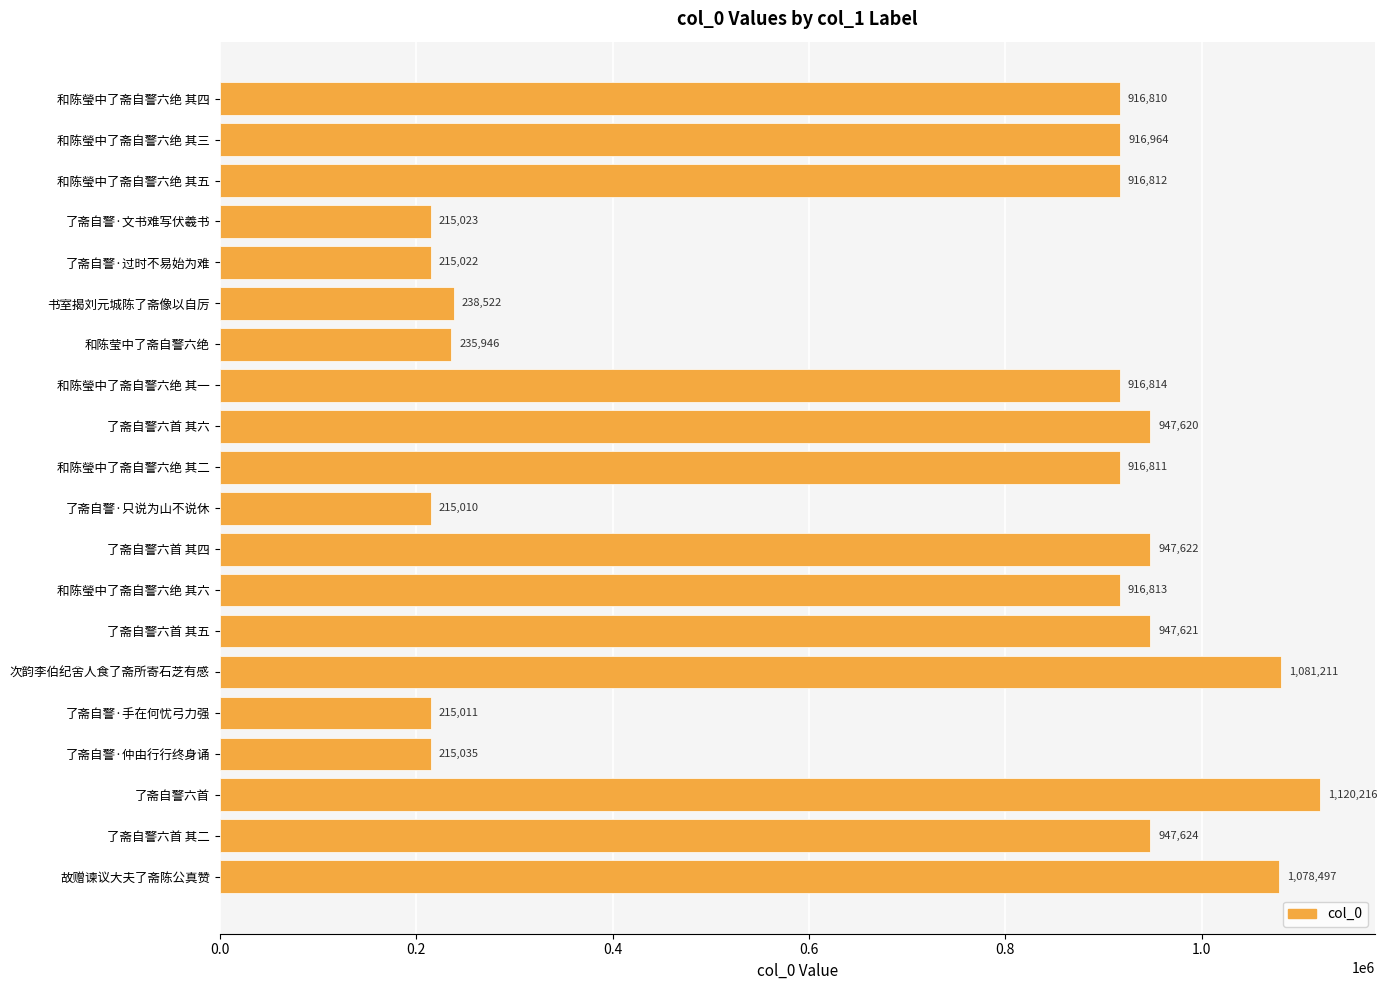

Rank the categories by value from highest to lowest.

了斋自警六首, 次韵李伯纪舍人食了斋所寄石芝有感, 故赠谏议大夫了斋陈公真赞, 了斋自警六首 其二, 了斋自警六首 其四, 了斋自警六首 其五, 了斋自警六首 其六, 和陈瑩中了斋自警六绝 其三, 和陈瑩中了斋自警六绝 其一, 和陈瑩中了斋自警六绝 其六, 和陈瑩中了斋自警六绝 其五, 和陈瑩中了斋自警六绝 其二, 和陈瑩中了斋自警六绝 其四, 书室揭刘元城陈了斋像以自厉, 和陈莹中了斋自警六绝, 了斋自警·仲由行行终身诵, 了斋自警·文书难写伏羲书, 了斋自警·过时不易始为难, 了斋自警·手在何忧弓力强, 了斋自警·只说为山不说休